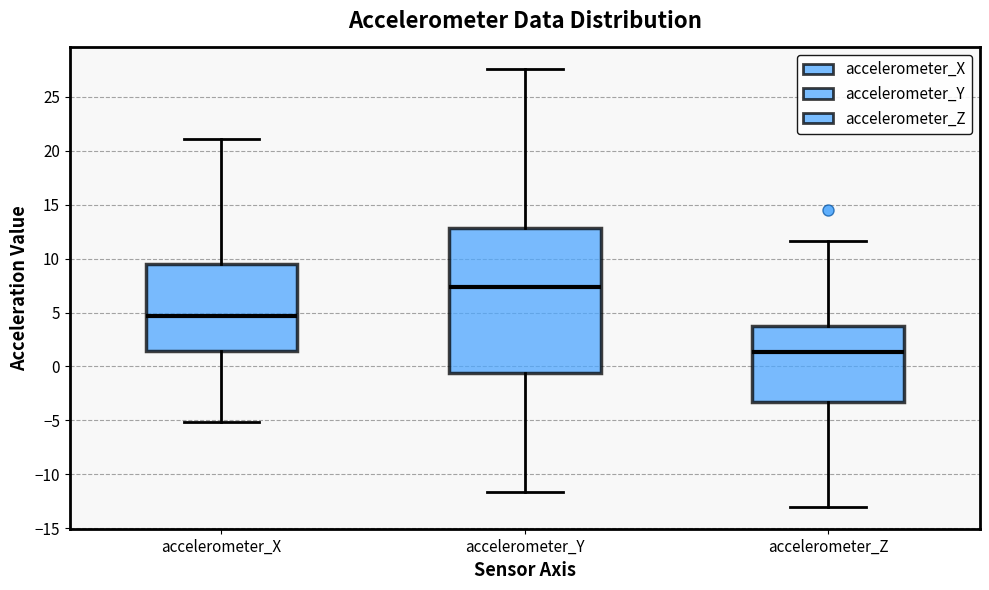

Reading left to right, transcribe this box plot: for each box, give where its median line is, the range the box spans, and where its two whiskers end, as read against the y-axis. The values are not printed on the chart, so give them approximately, as read against the axis.

accelerometer_X: median 4.5, box 1.5 to 9.5, whiskers -5.0 to 21.0
accelerometer_Y: median 7.5, box -0.5 to 13.0, whiskers -11.5 to 27.5
accelerometer_Z: median 1.5, box -3.5 to 3.5, whiskers -13.0 to 11.5